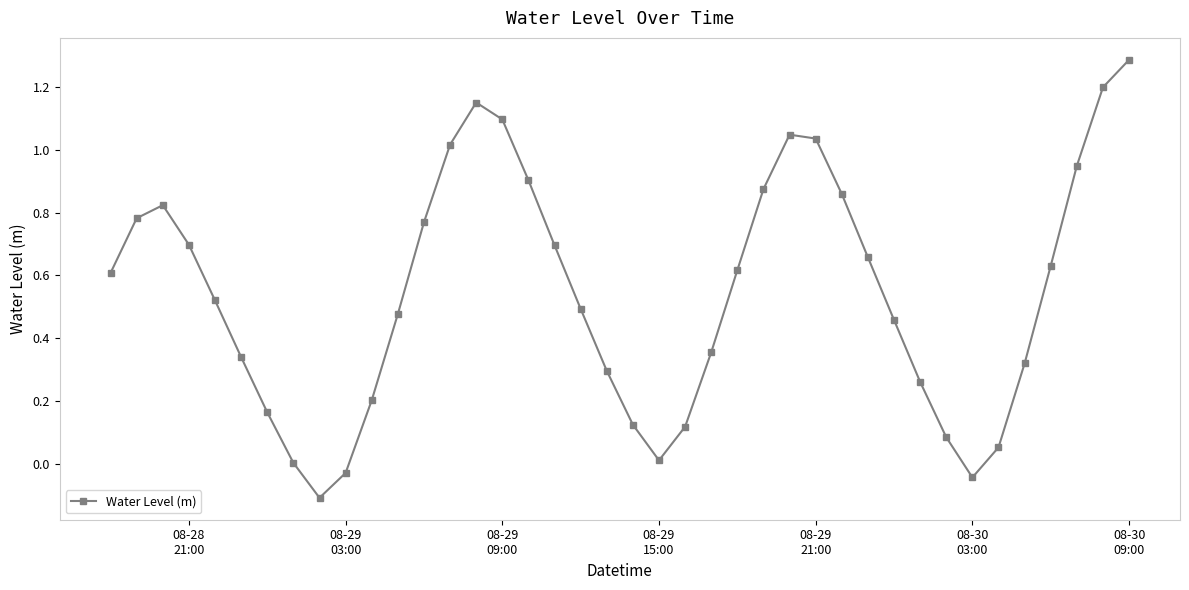

What is the difference between the maximum and second lowest values?

1.3